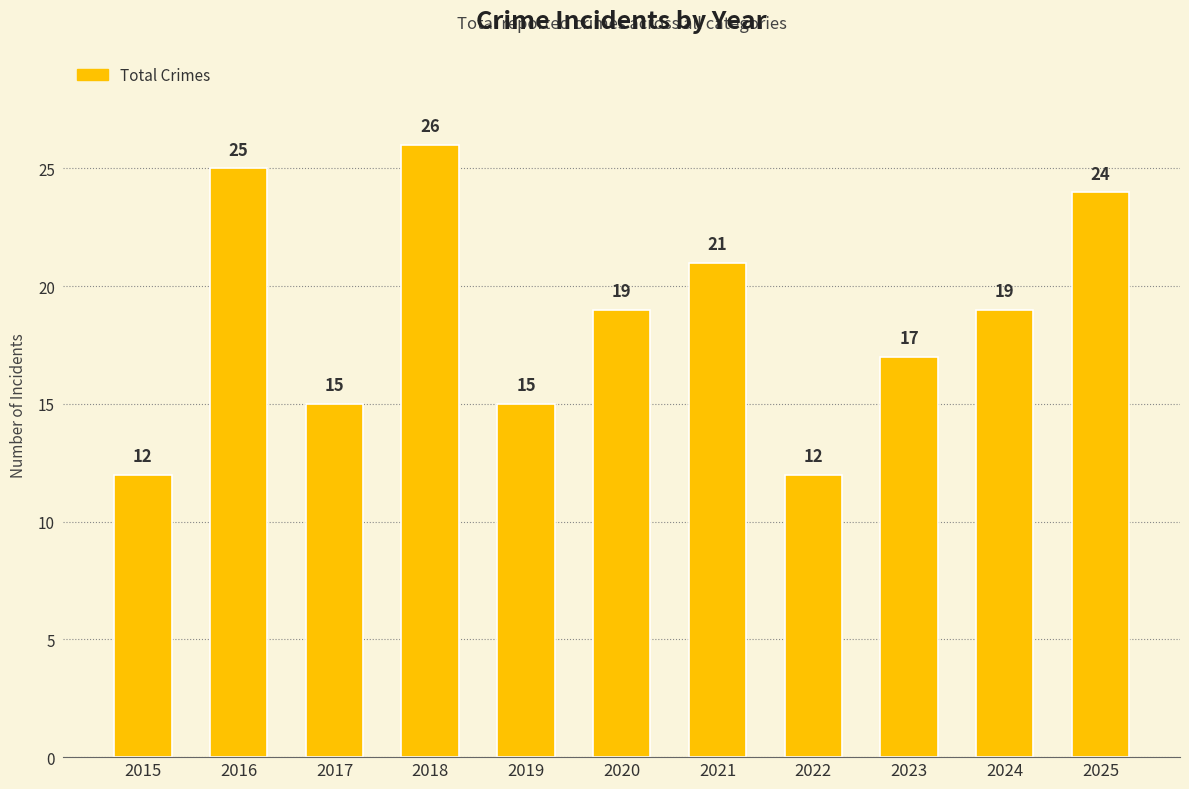

What value does the data have at 2016, to the nearest 5?

25